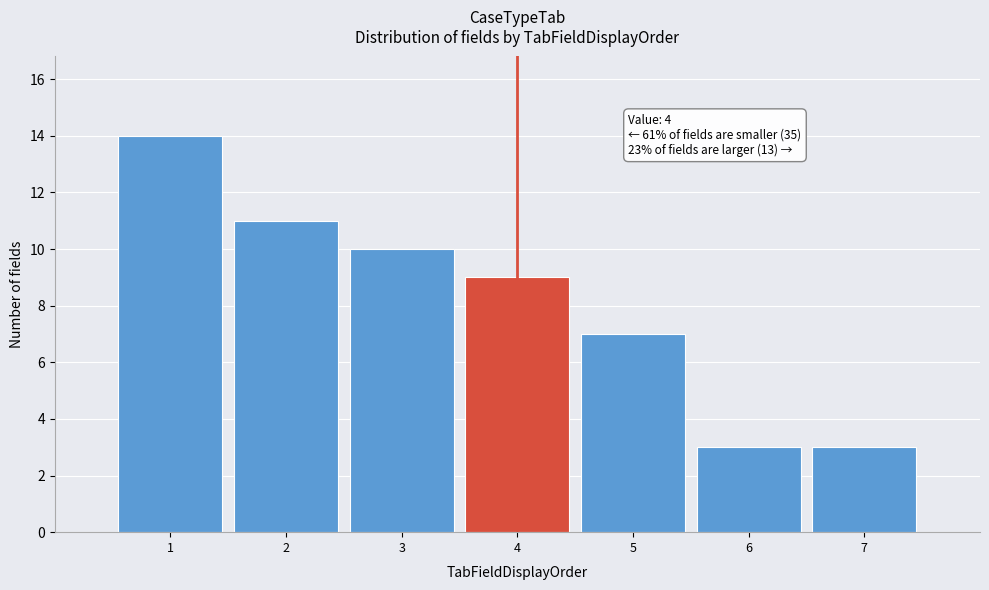

Which range on the x-axis has the tallest bar?

0.5 to 1.5